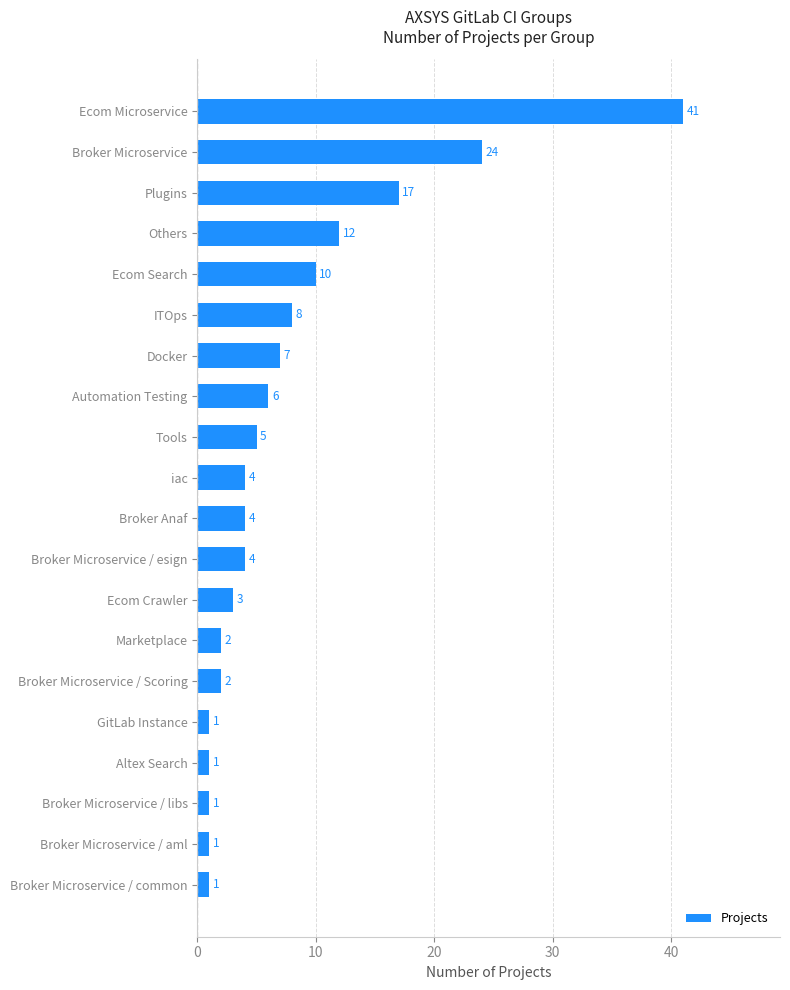

The value at Broker Anaf is 7. True or false?

False